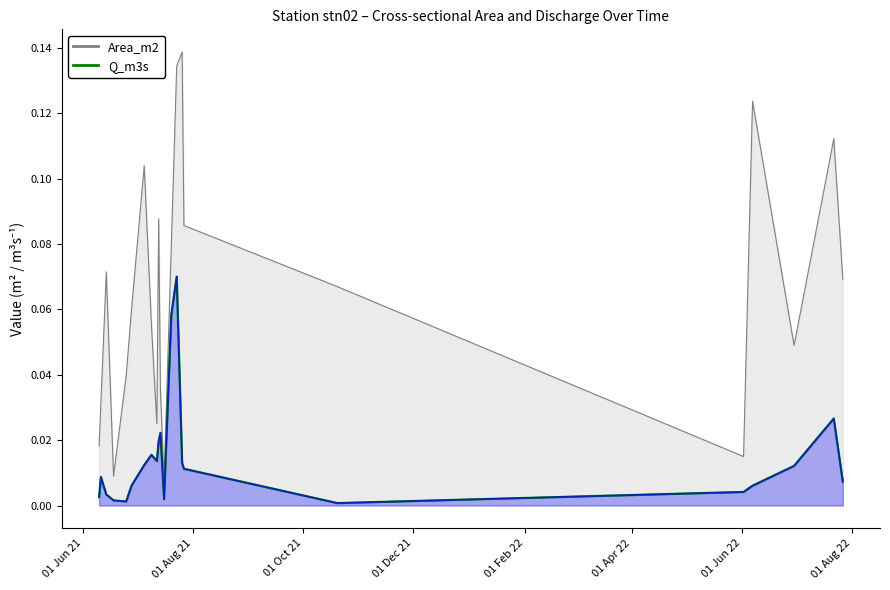

What is the difference between the second highest and minimum values?

0.1